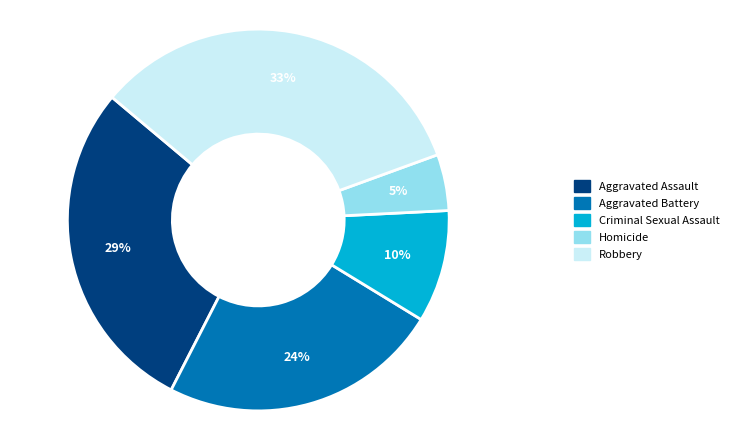

Between Homicide and Criminal Sexual Assault, which is larger?

Criminal Sexual Assault